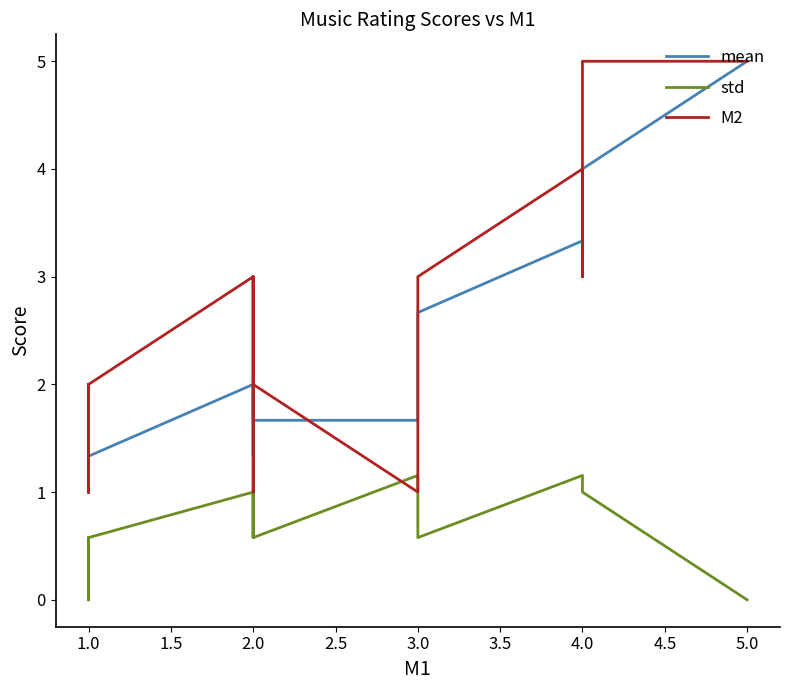

Is the value of M2 at 1.0 greater than the value of std at 1.0?

Yes